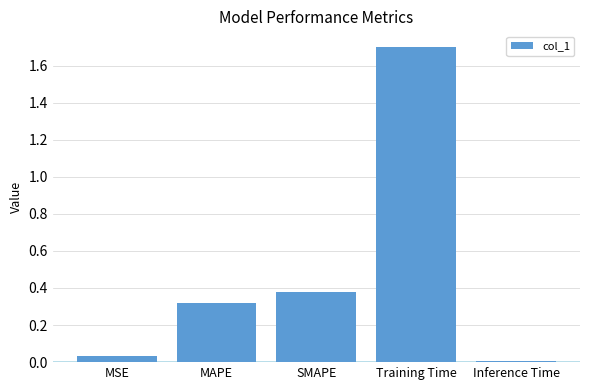

Which label corresponds to the largest value in the chart?

Training Time